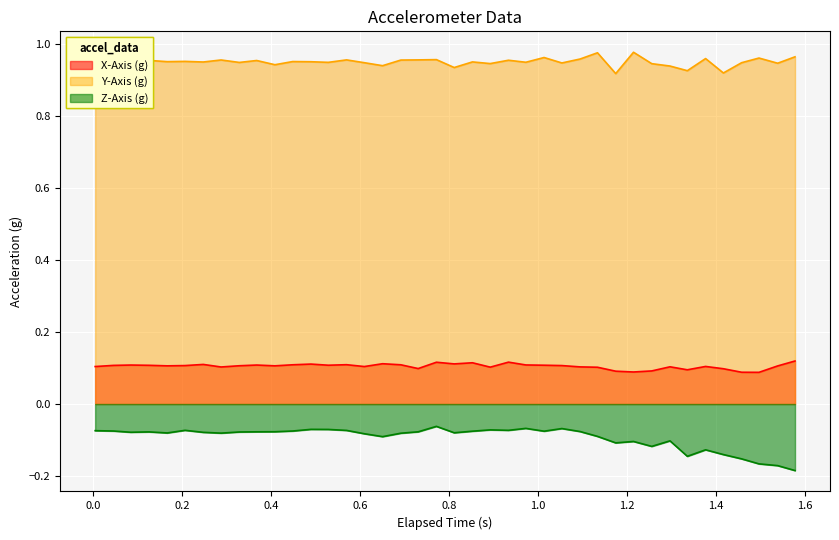

True or false: Z-Axis (g) and Y-Axis (g) cross at least once.

False